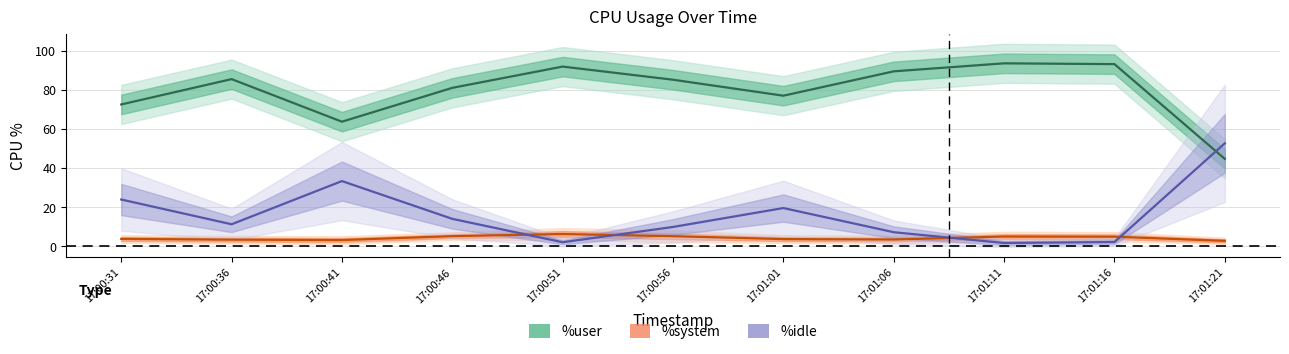

What is the sum of the %system values at 17:00:31 and 17:00:36?

7.1